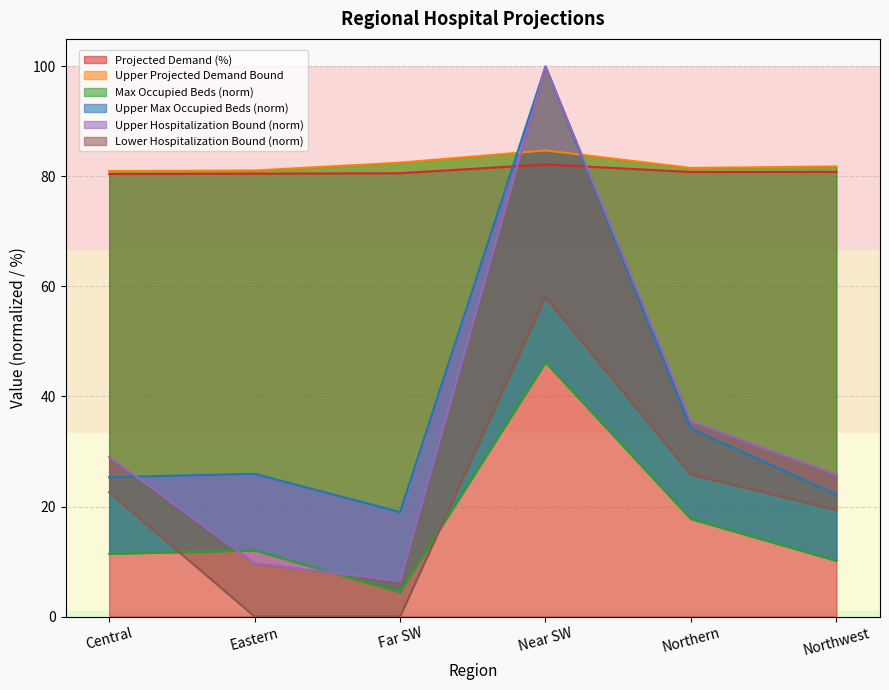

What is the label of the 3rd point from the right?

Near SW